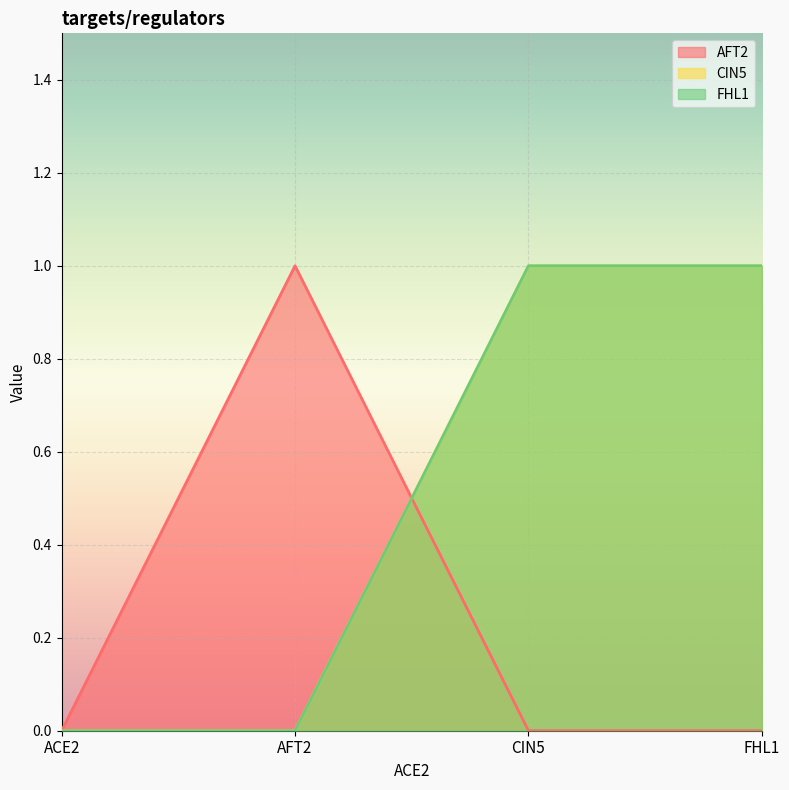

True or false: CIN5 and AFT2 intersect in this chart.

True